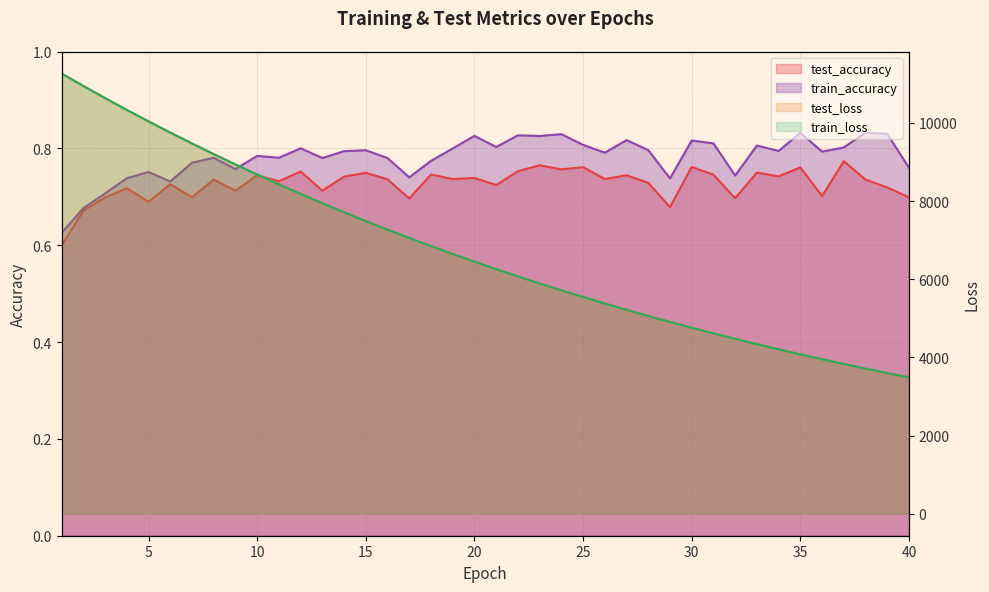

Where is test_loss nearest to the value 7374?

16